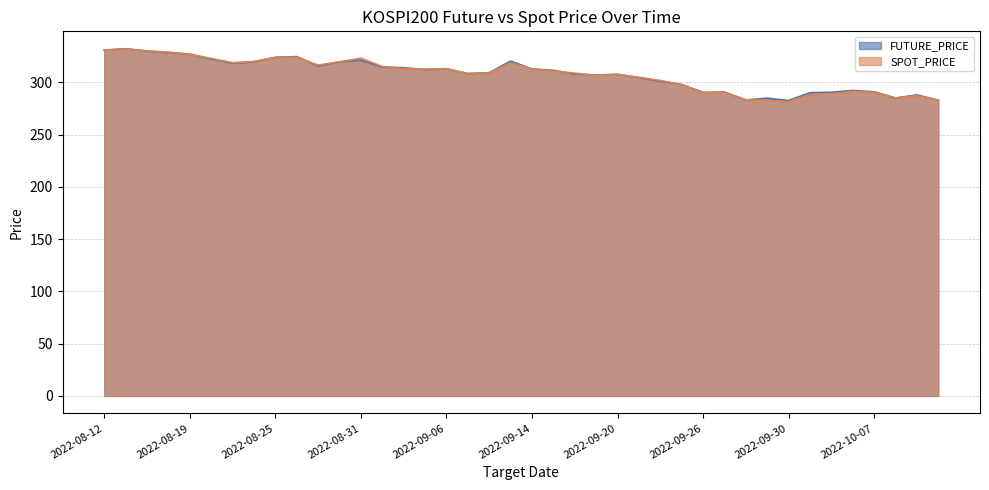

At how many categories does at least one series exceed 313?

17